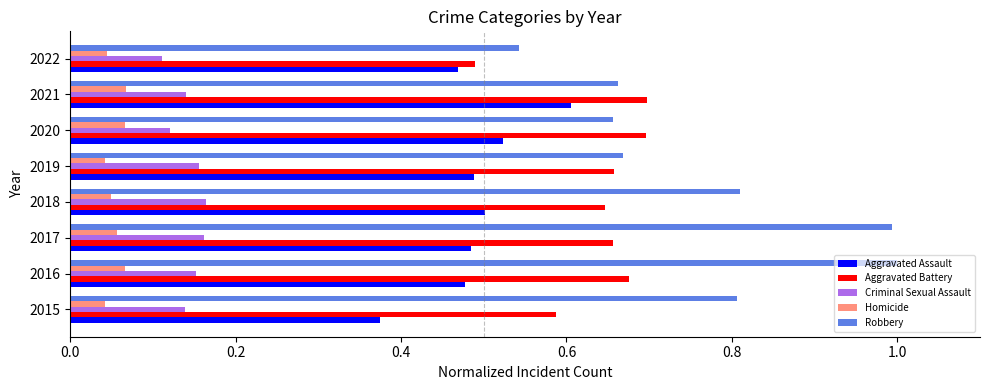

Which series has the widest spread of values?

Robbery